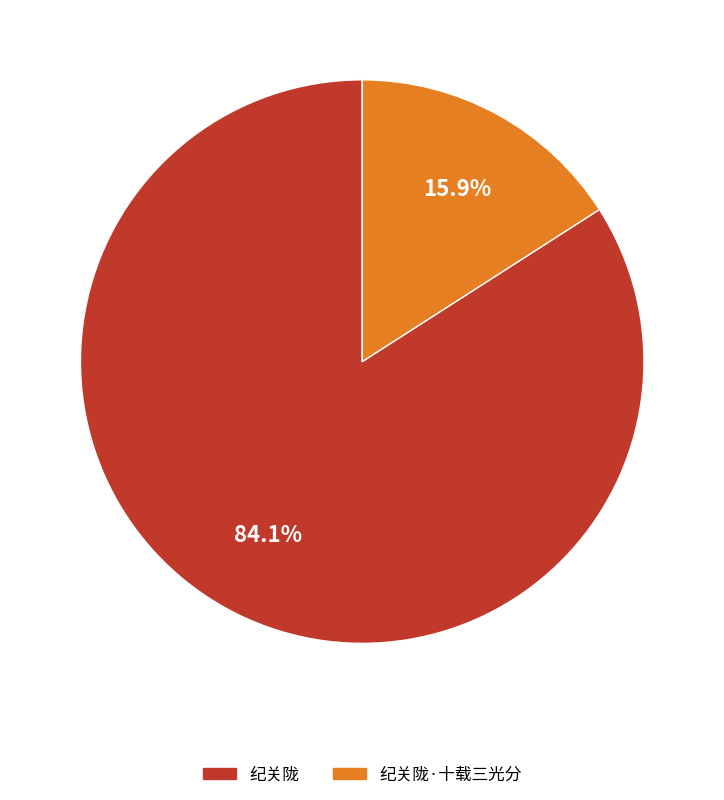

What is the largest slice in the pie chart?

纪关陇